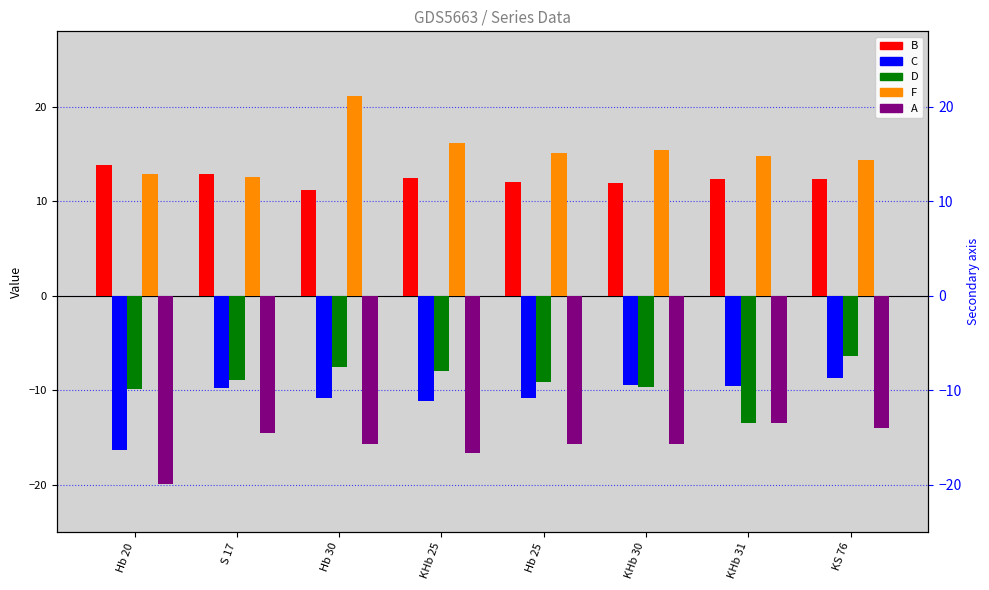

The value of A at KHb 30 is -15.7. True or false?

True